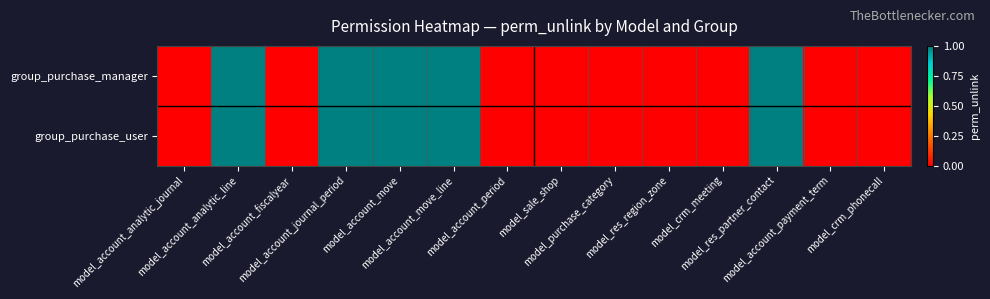

Rank the series at model_account_analytic_journal from lowest to highest value.

group_purchase_manager, group_purchase_user